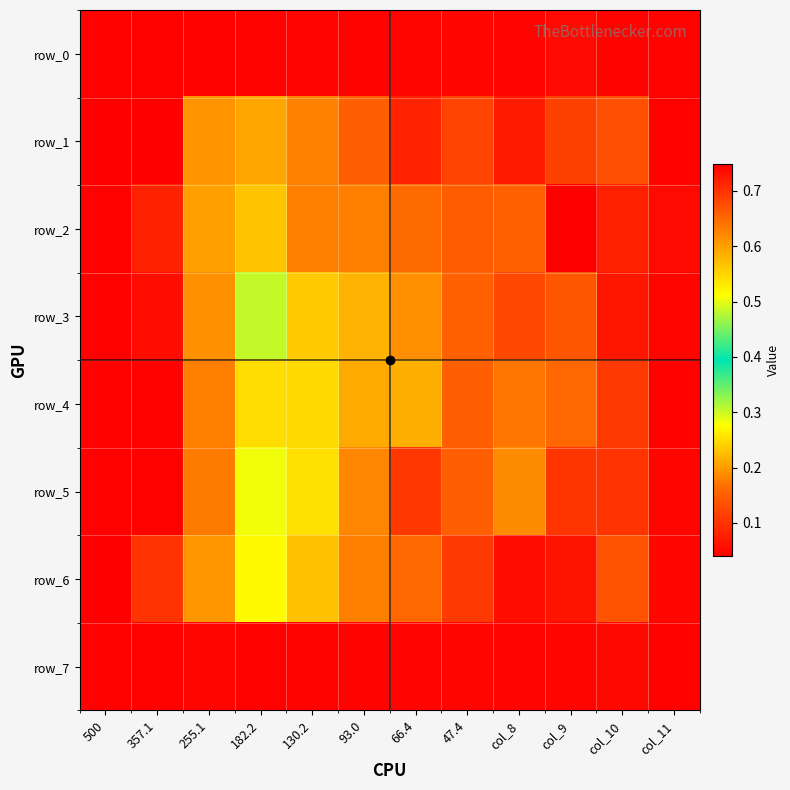

Which has a higher value, col_8 or col_11?

col_8